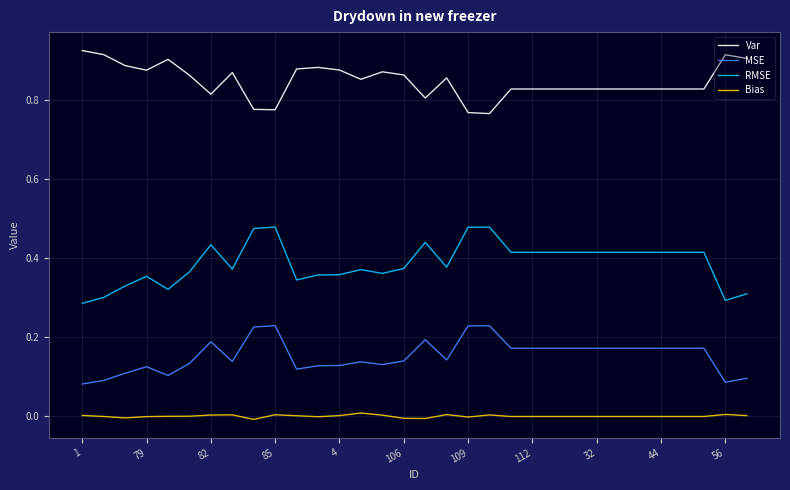

Rank the series by their average value, from lowest to highest.

Bias, MSE, RMSE, Var